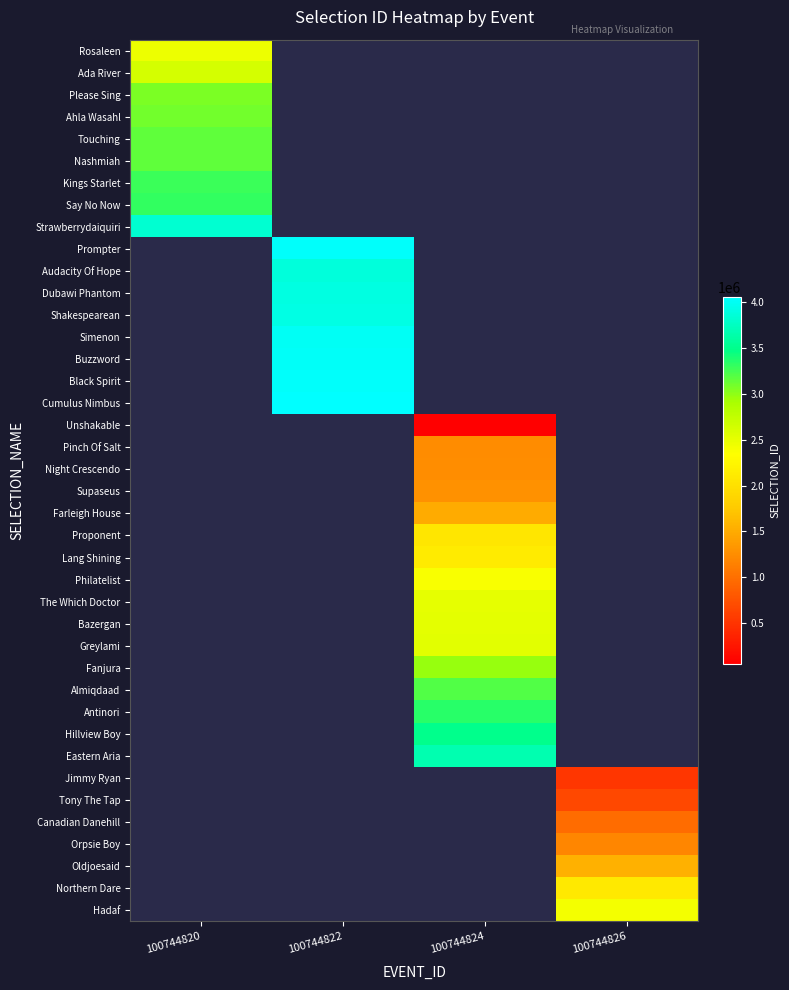

What is the difference between the highest and lowest values at 100744820?

1370848.0